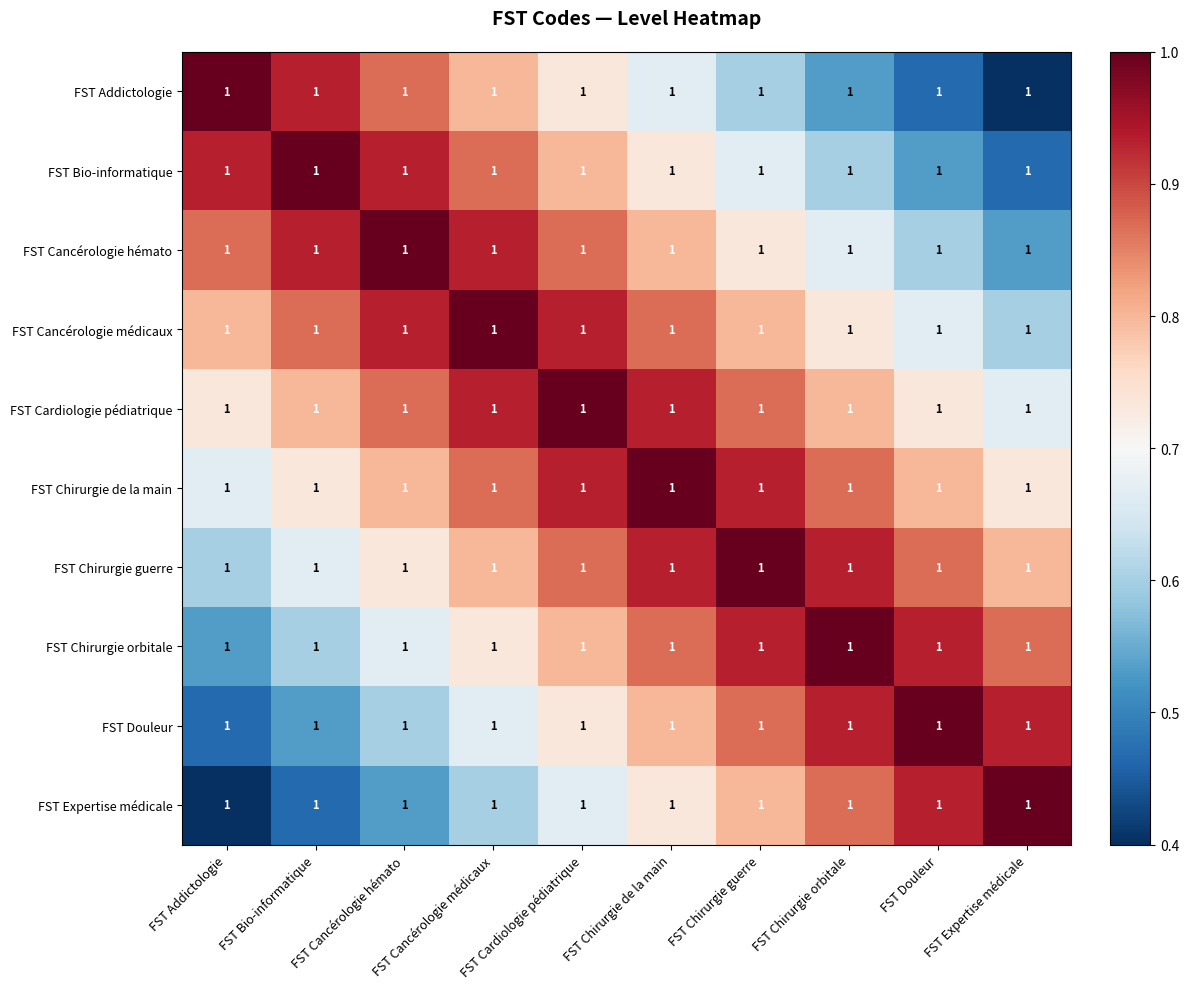

Which category has the highest value in the FST Chirurgie orbitale series?

FST Chirurgie orbitale